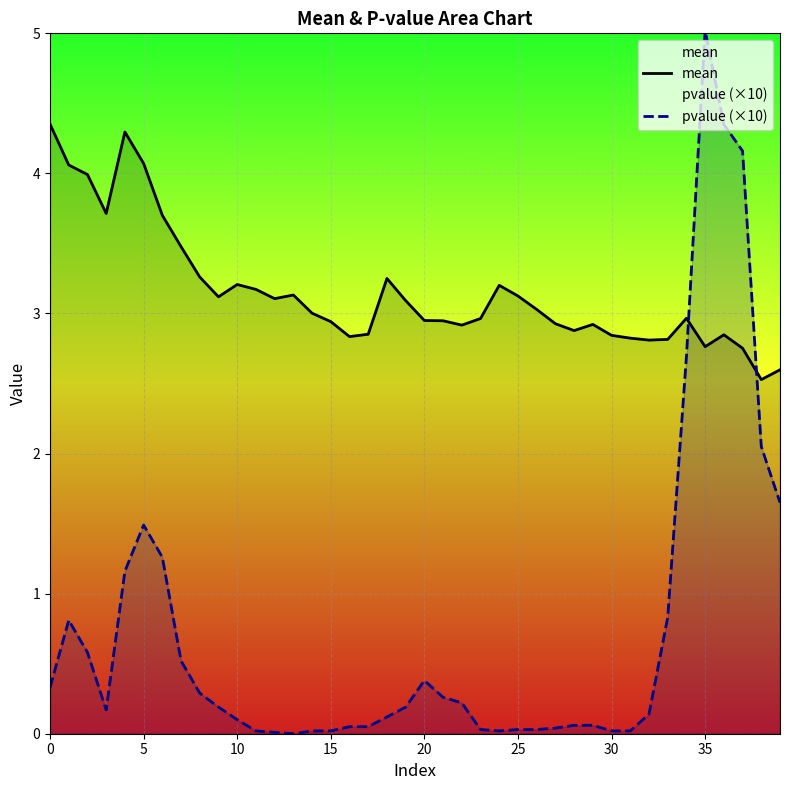

What is the approximate value of mean at 0?

4.4